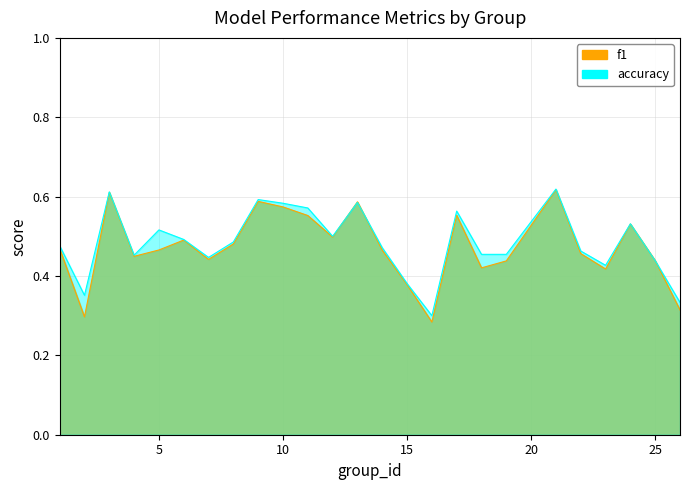

What is the value of the accuracy point at the 4th from the left?

0.5